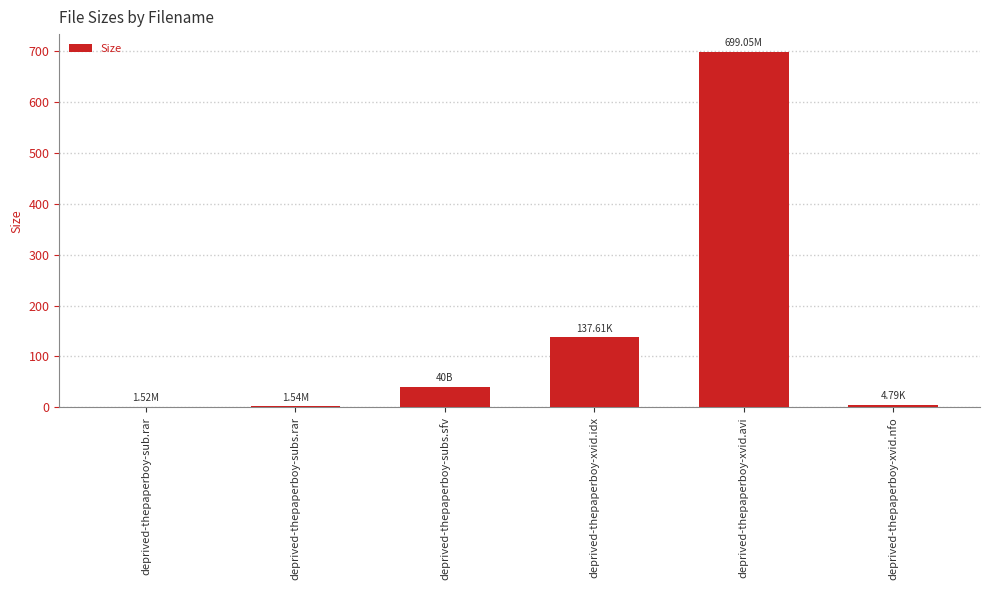

The value at deprived-thepaperboy-sub.rar is 1.5. True or false?

True